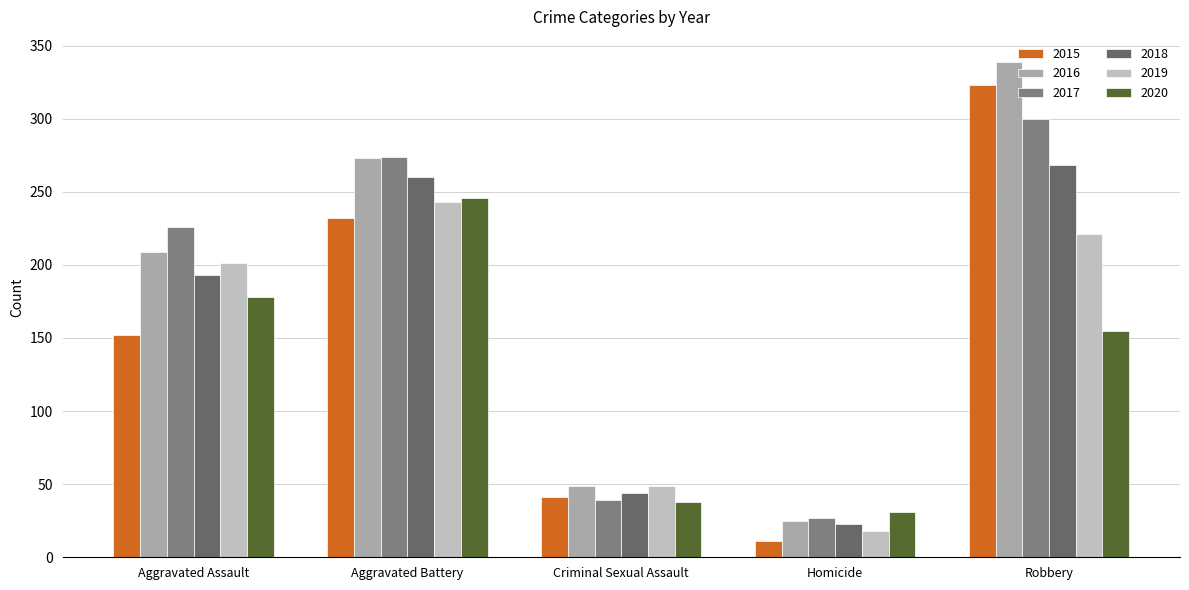

What is the value of the 2018 bar at the 3rd from the left?

44